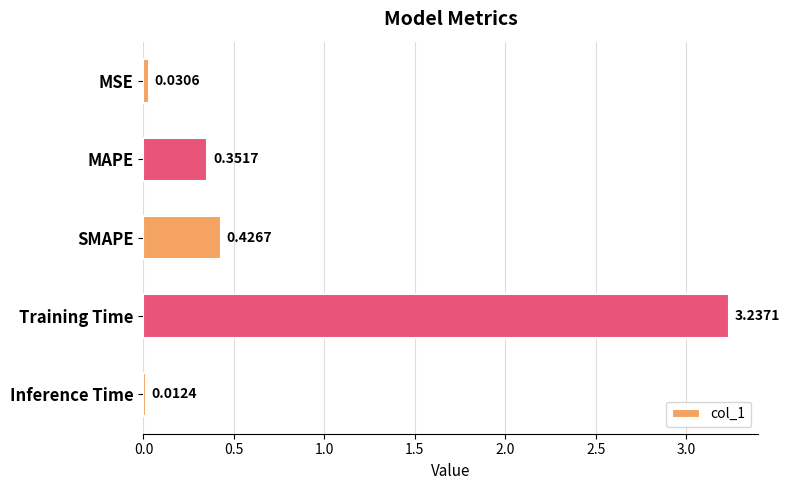

List the labels in order of value, smallest first.

Inference Time, MSE, MAPE, SMAPE, Training Time